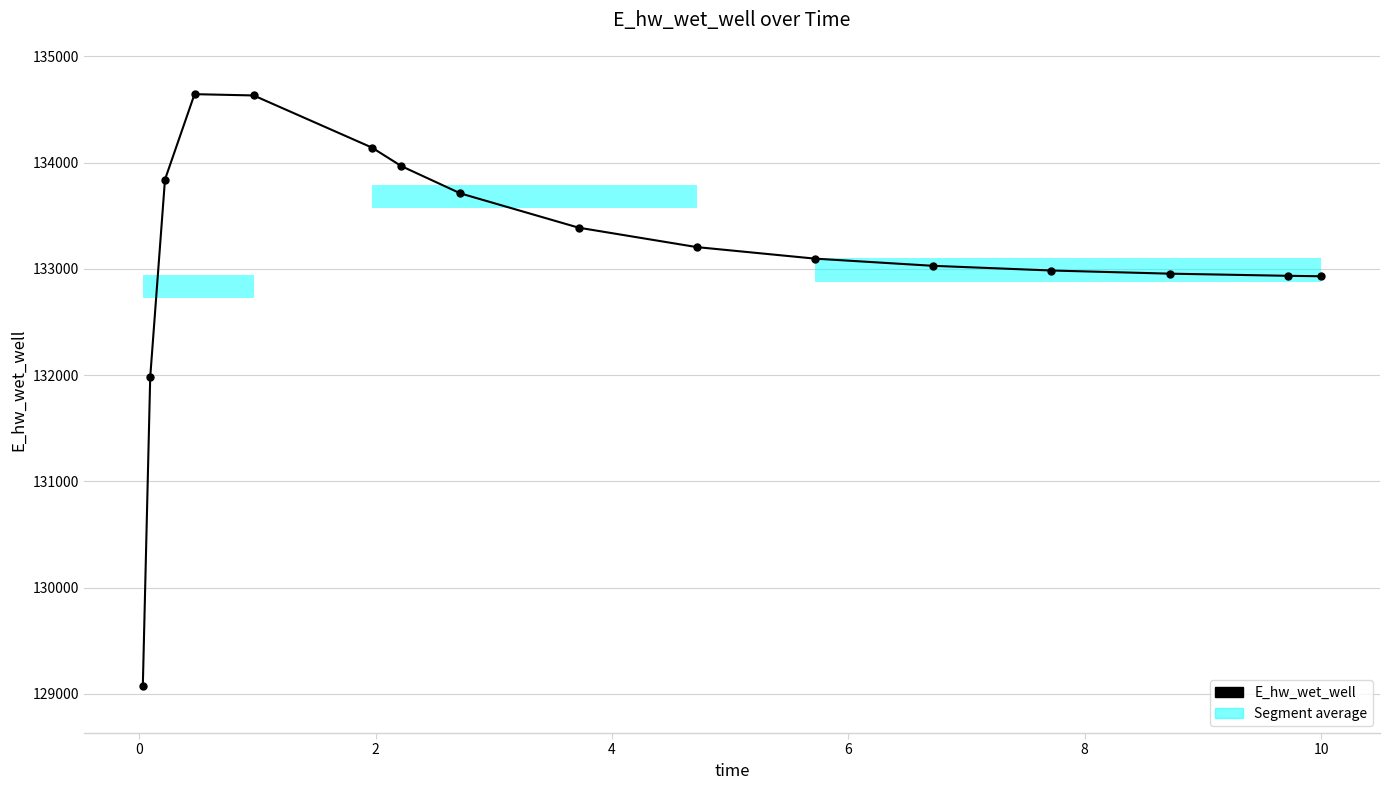

What is the sum of all values?

2130513.8